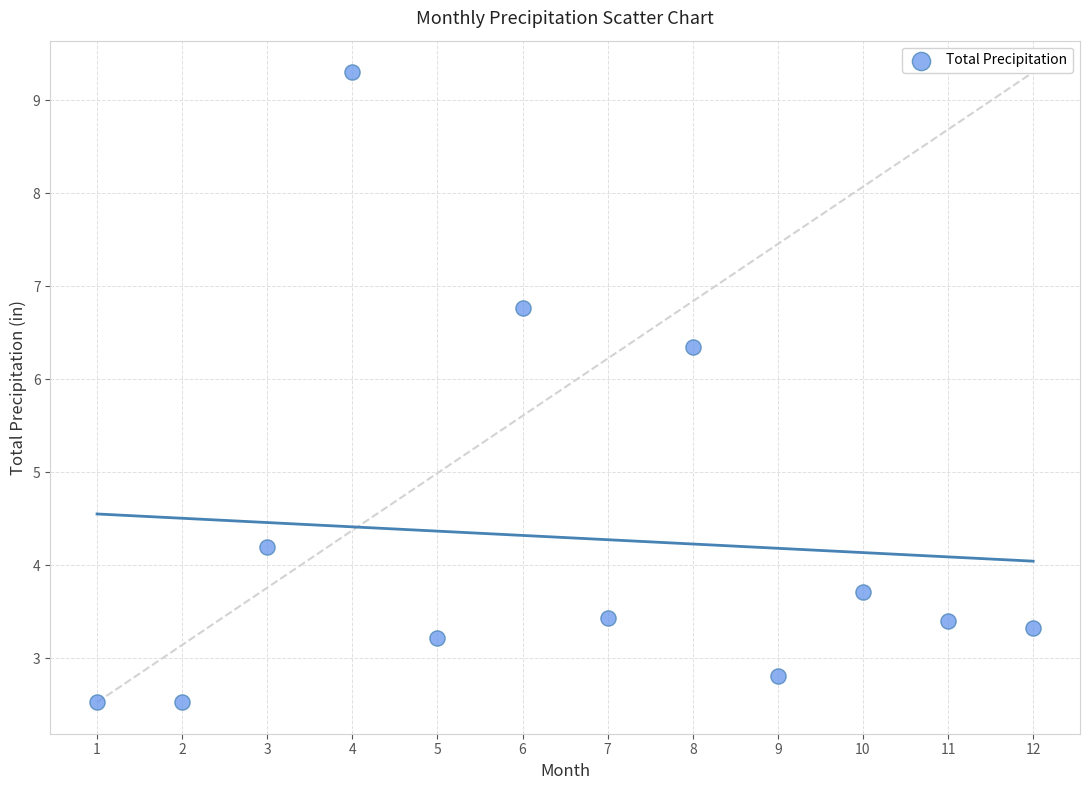

What Y value in the scatter plot is closest to 5?

4.2